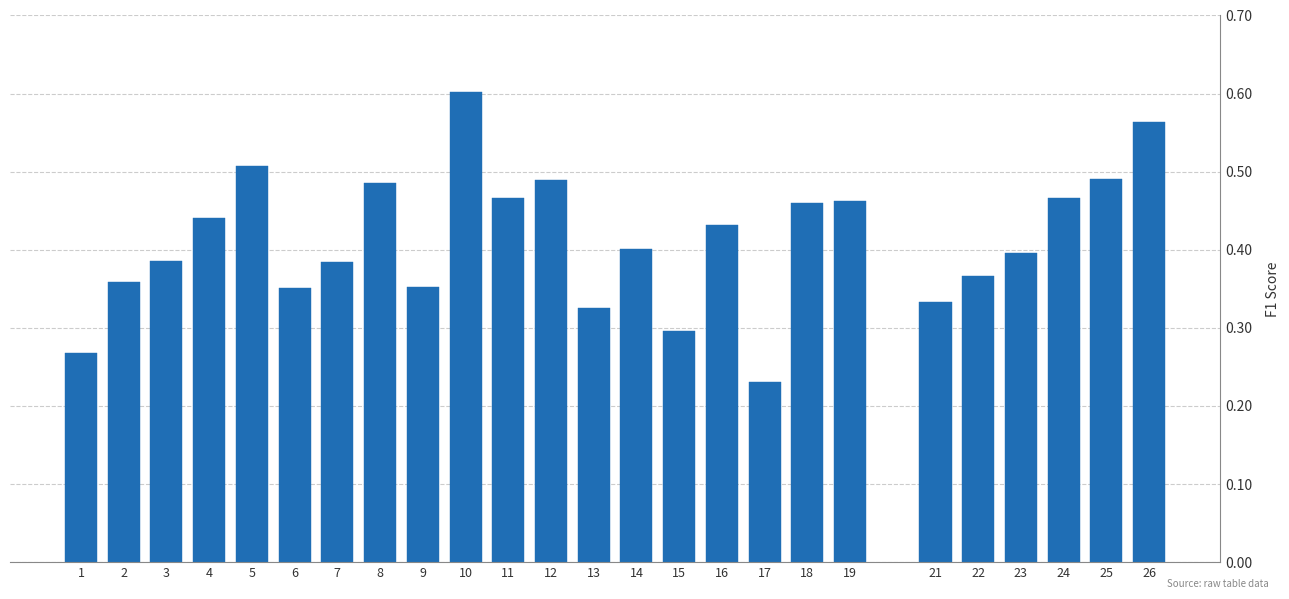

Which label corresponds to the largest value in the chart?

10